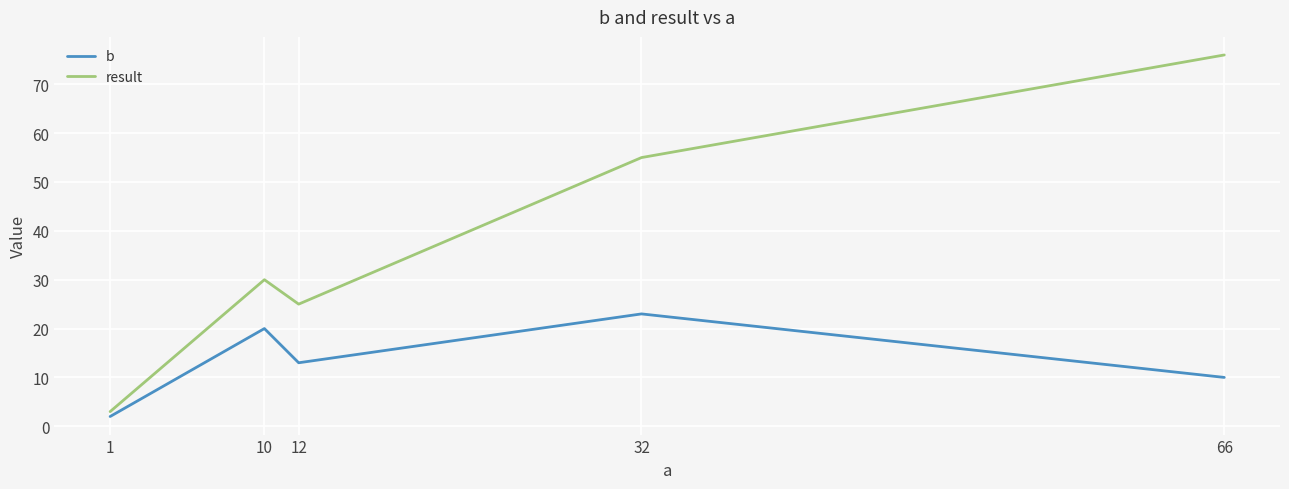

What are all the series names shown in the legend?

b, result